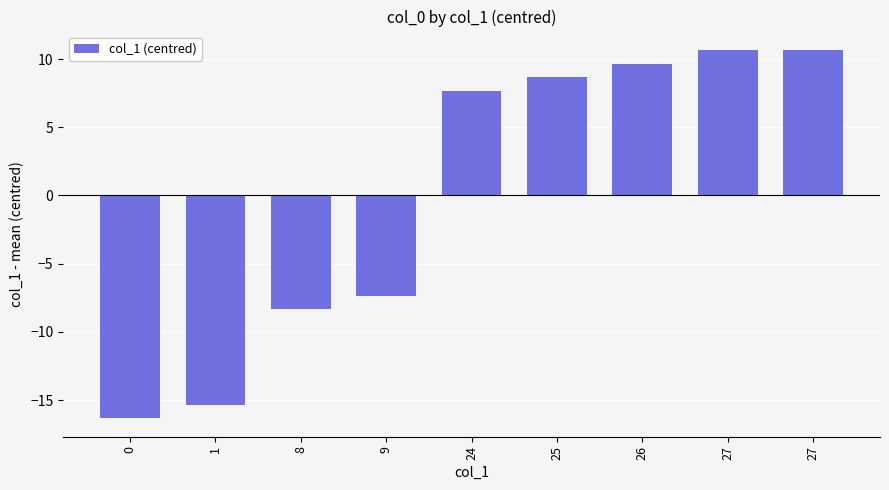

At which label does the data first exceed 7?

24